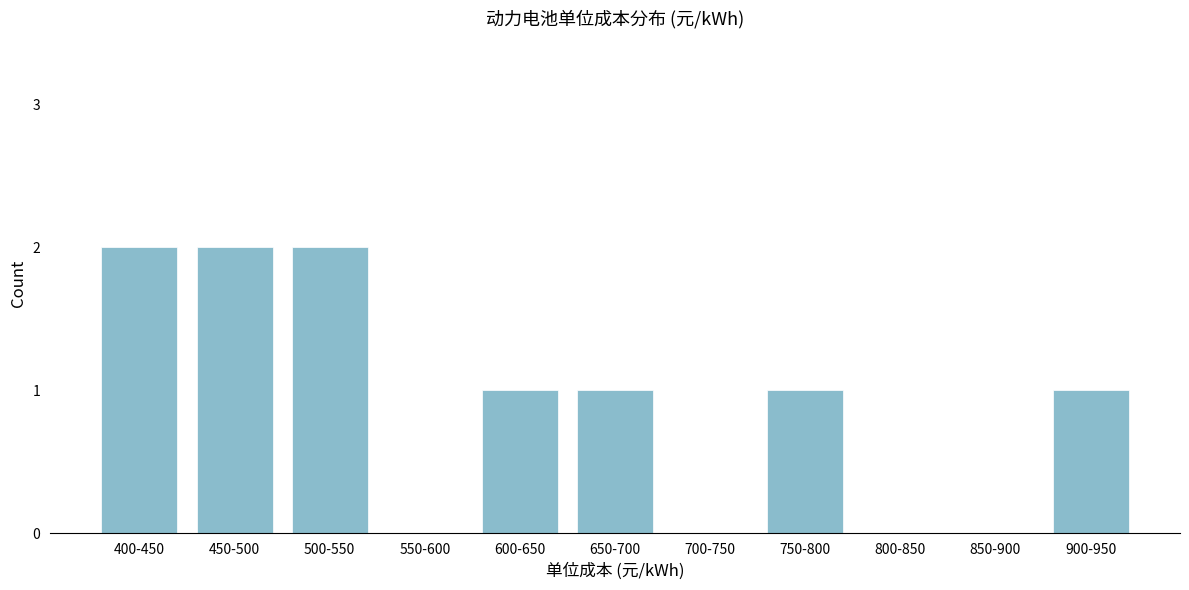

Reading left to right, extract all data points from this chart.

400-450=2	450-500=2	500-550=2	550-600=0	600-650=1	650-700=1	700-750=0	750-800=1	800-850=0	850-900=0	900-950=1